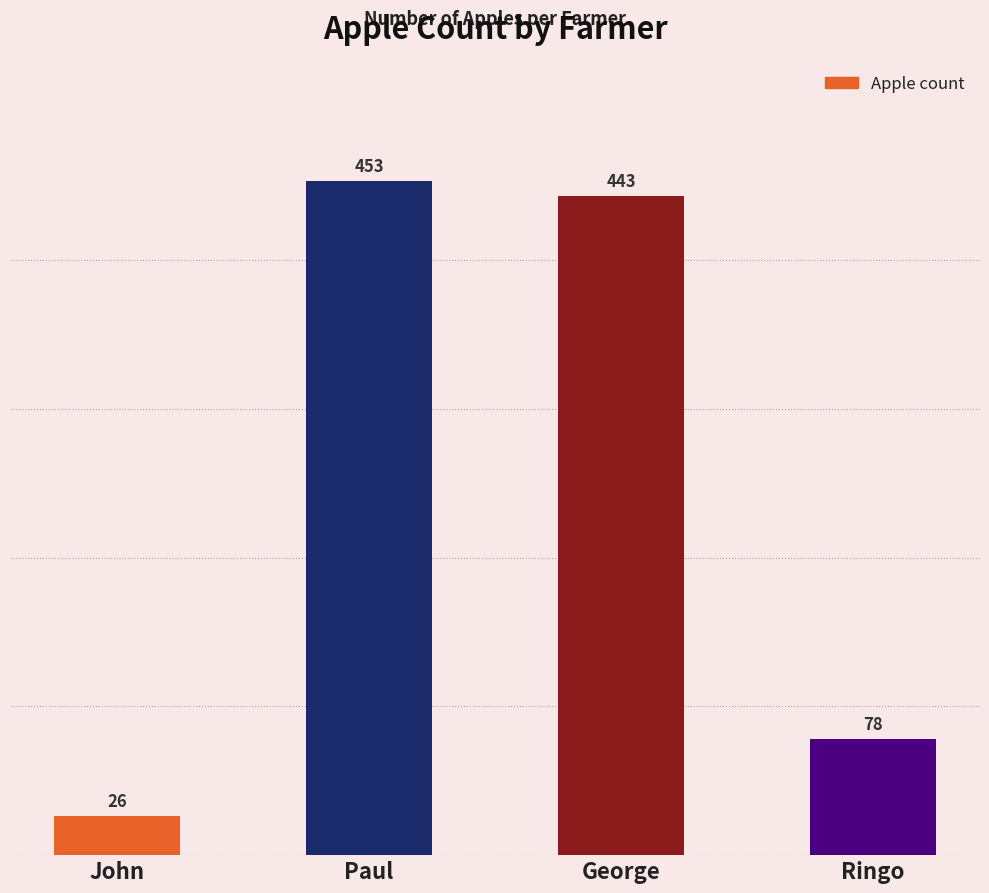

What is the value of the 4th bar from the left?

78